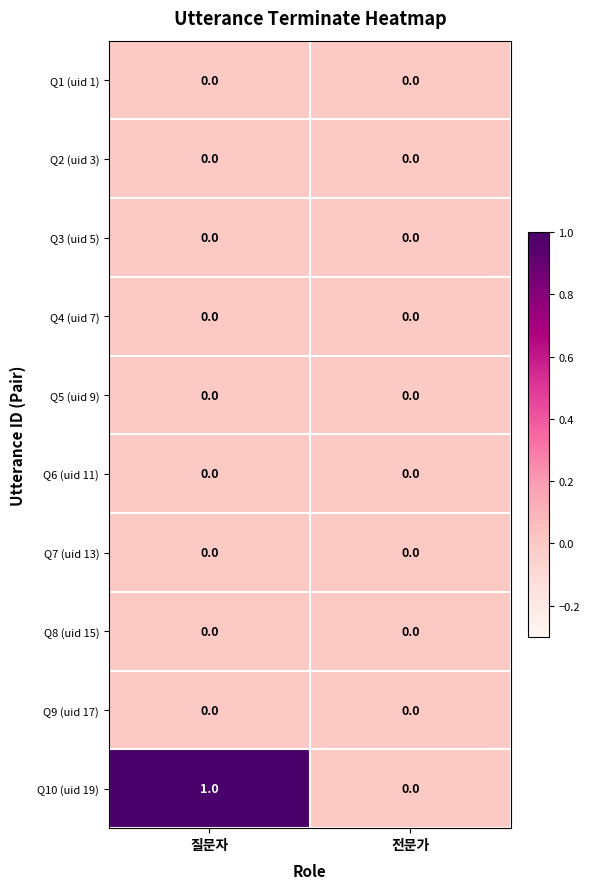

Between 질문자 and 전문가, which series saw the biggest shift?

Q10 (uid 19)